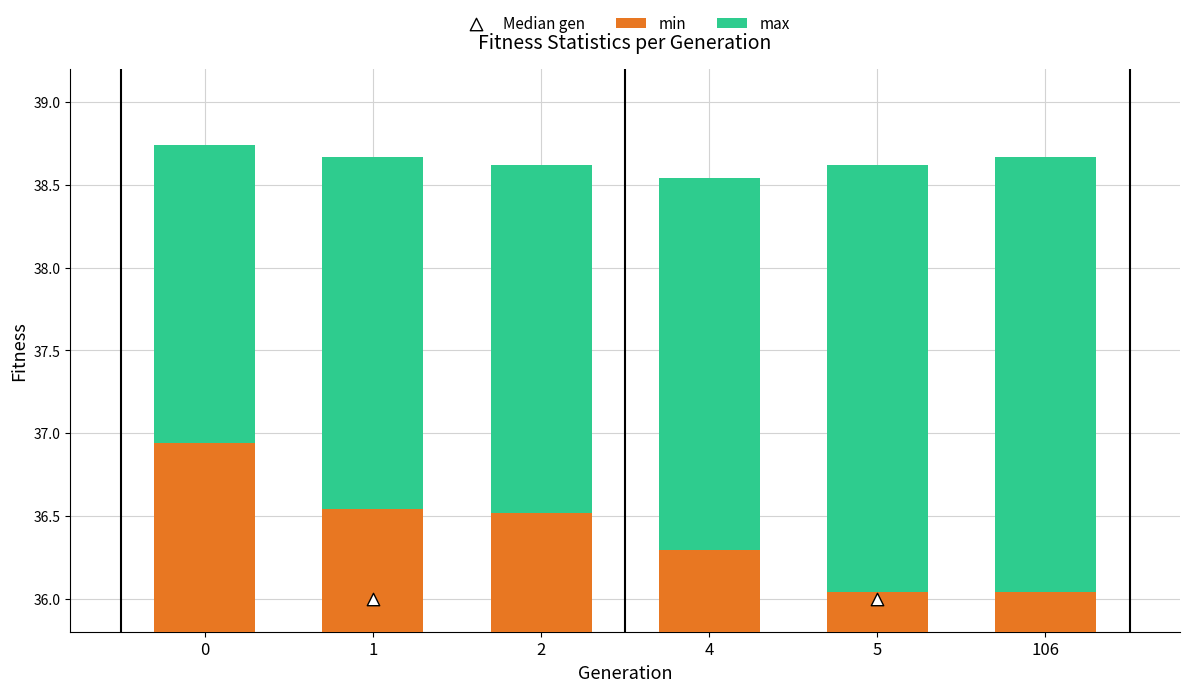

What is the ratio of the value at 1 to the value at 0?

1.0